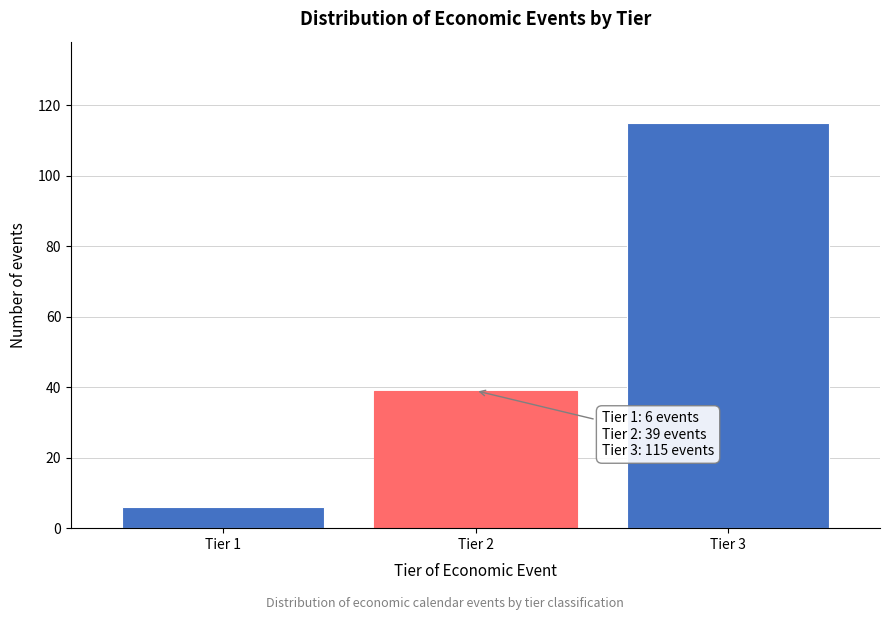

Reading right to left, extract all data points from this chart.

Tier 3=115	Tier 2=39	Tier 1=6